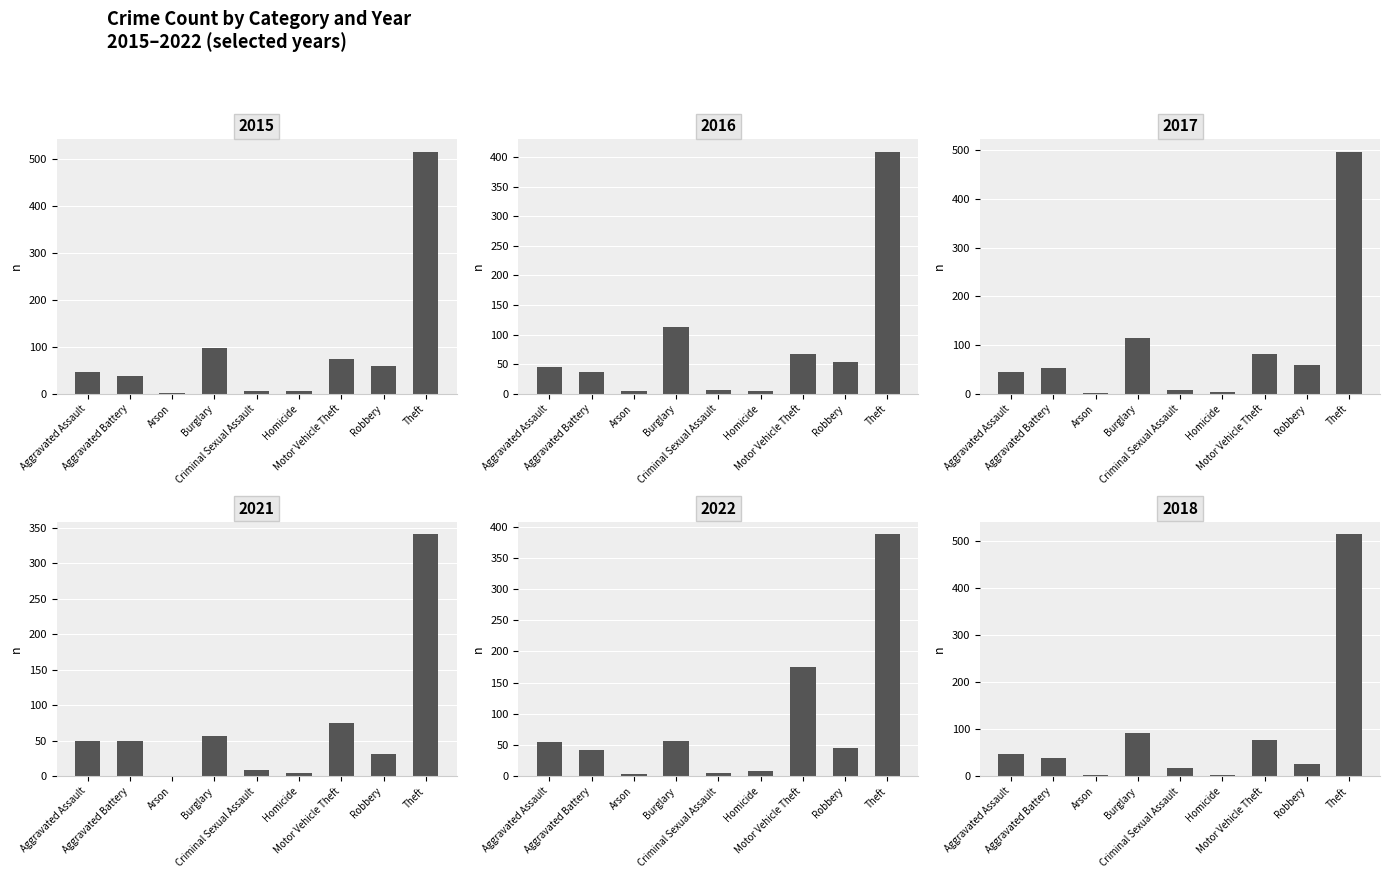

Which series changed the most between Criminal Sexual Assault and Homicide?

2018